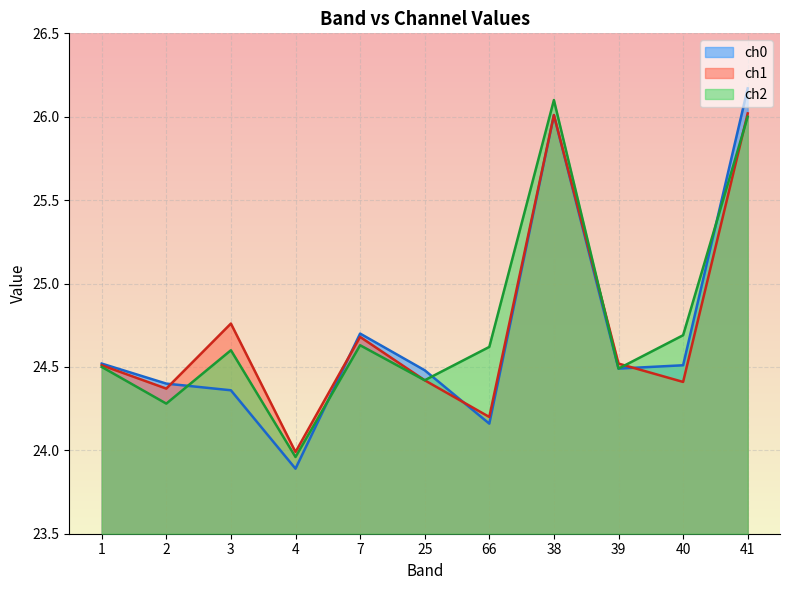

After their last crossing, which series has the higher values: ch2 or ch1?

ch1